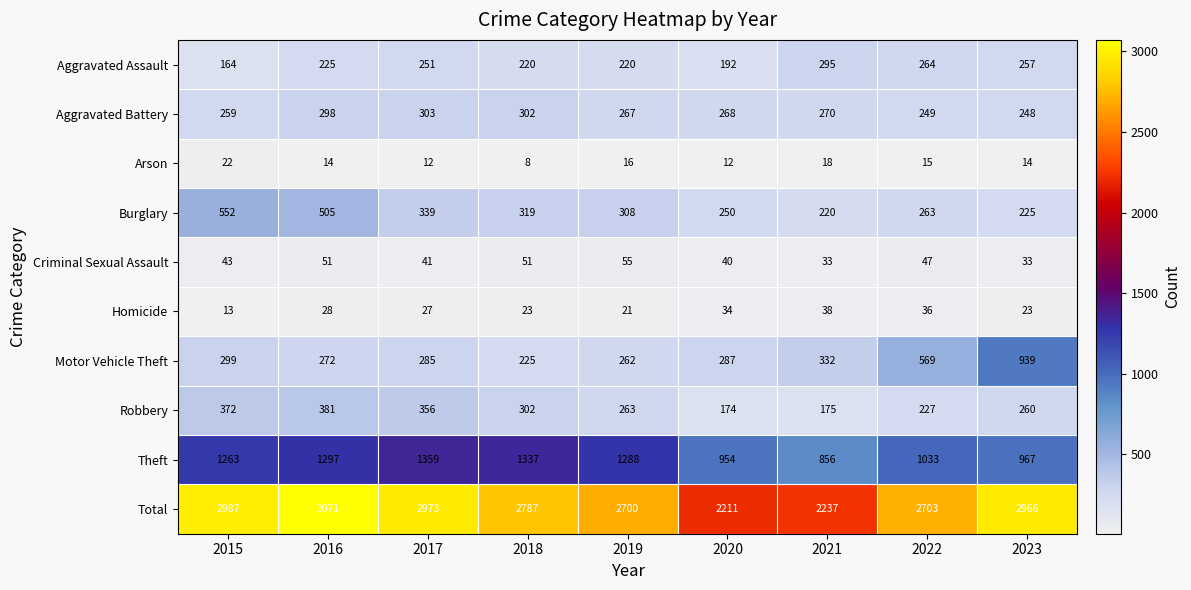

What is the difference between the Motor Vehicle Theft values at 2016 and 2020?

15